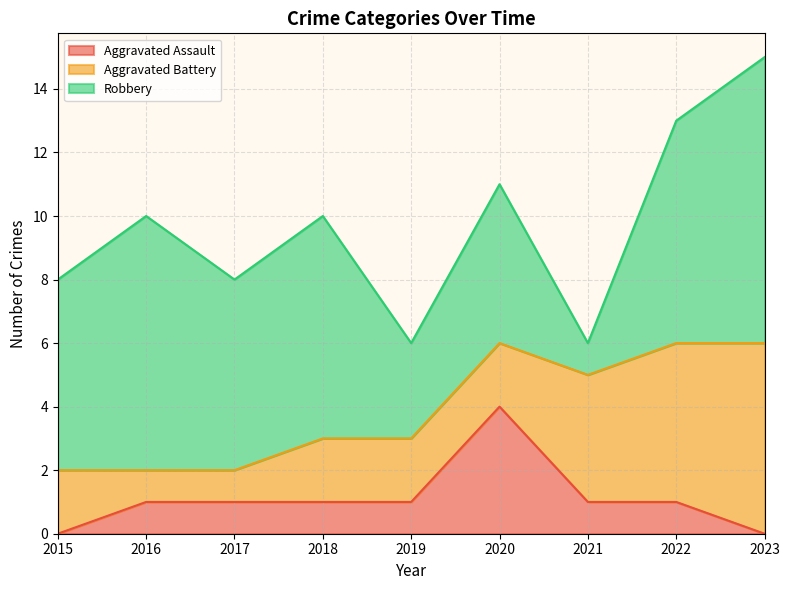

After their last crossing, which series has the higher values: Aggravated Battery or Robbery?

Robbery